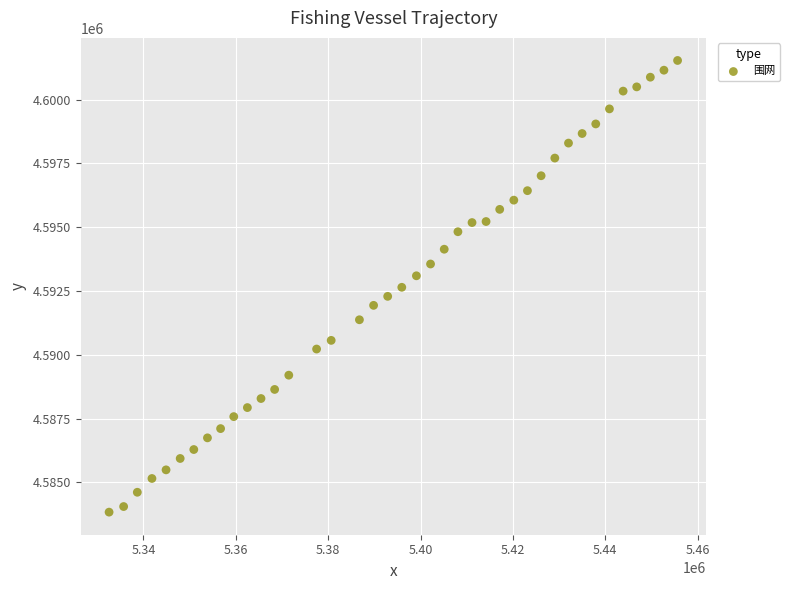

What is the range of X values (max minus min)?

123087.0